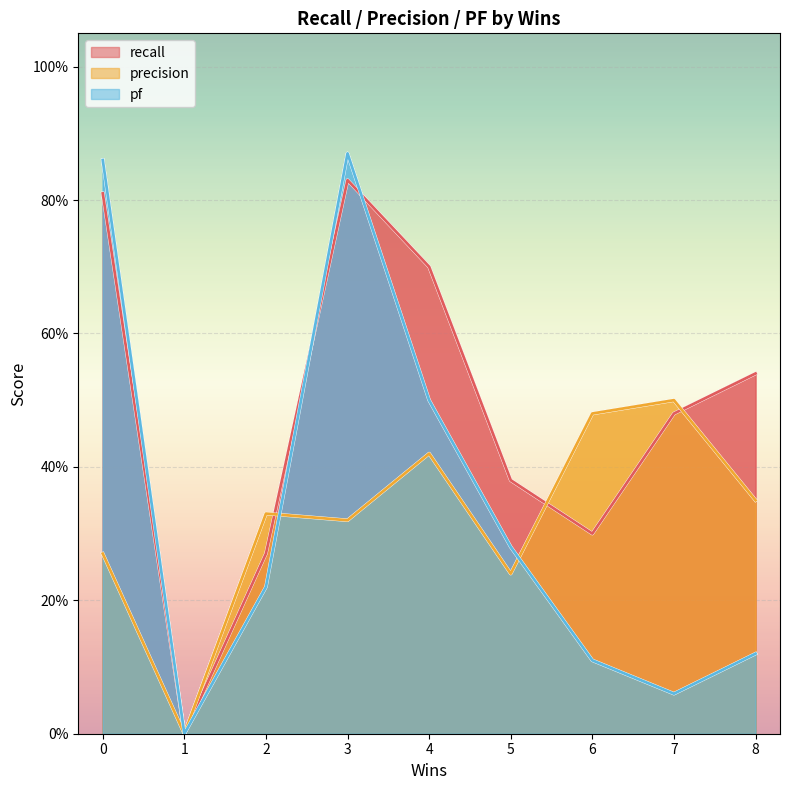

How many interior local valleys does the recall series have?

2